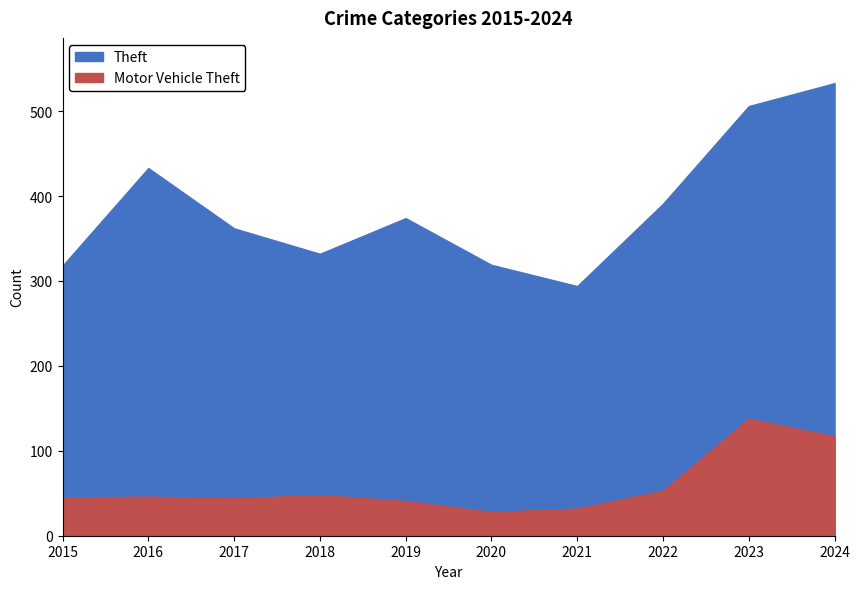

What is the lowest value of the Motor Vehicle Theft series?

28